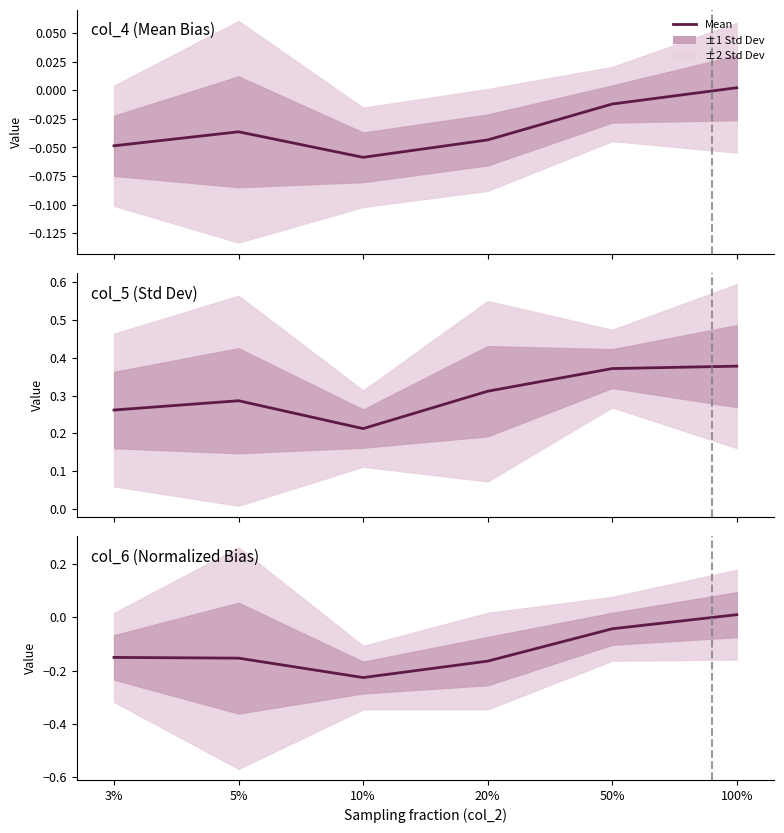

Rank the series by their maximum value, from highest to lowest.

col_5 (Std Dev), col_6 (Normalized Bias), col_4 (Mean Bias)